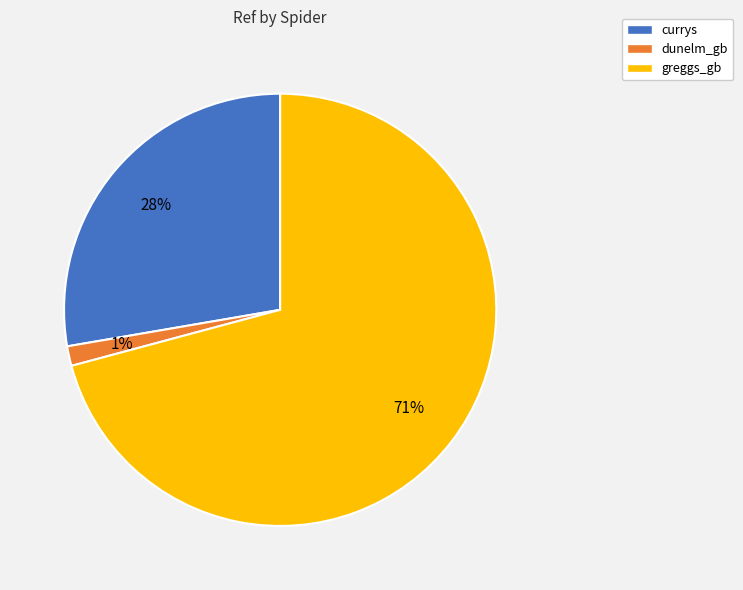

To the nearest percent, what portion does currys represent?

28%